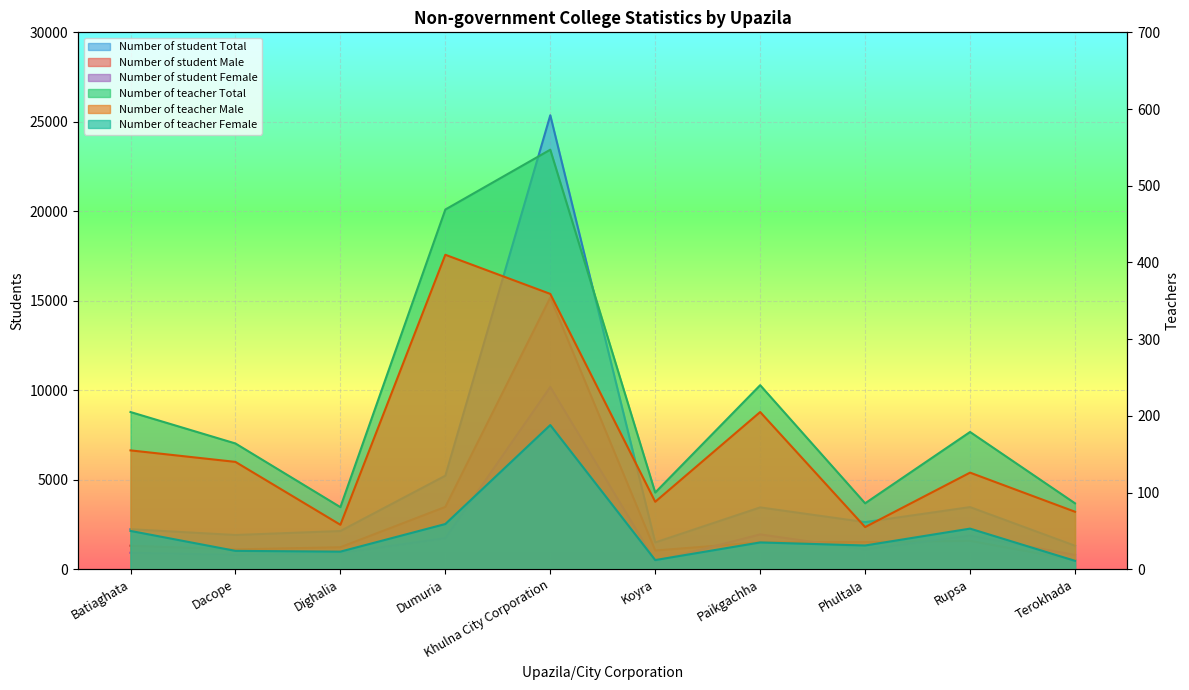

Reading right to left, what are all the values shown in this chart?

Number of teacher Male: 75	126	55	205	88	359	410	58	140	155
Number of teacher Female: 11	53	31	35	12	188	59	23	24	50
Number of student Male: 516	1592	1520	1507	1050	15182	3485	1232	1111	1318
Number of student Female: 799	1881	1114	1950	450	10185	1743	906	804	922
Number of student Total: 1315	3474	2634	3457	1500	25367	5228	2138	1915	2240
Number of teacher Total: 86	179	86	240	100	547	469	81	164	205